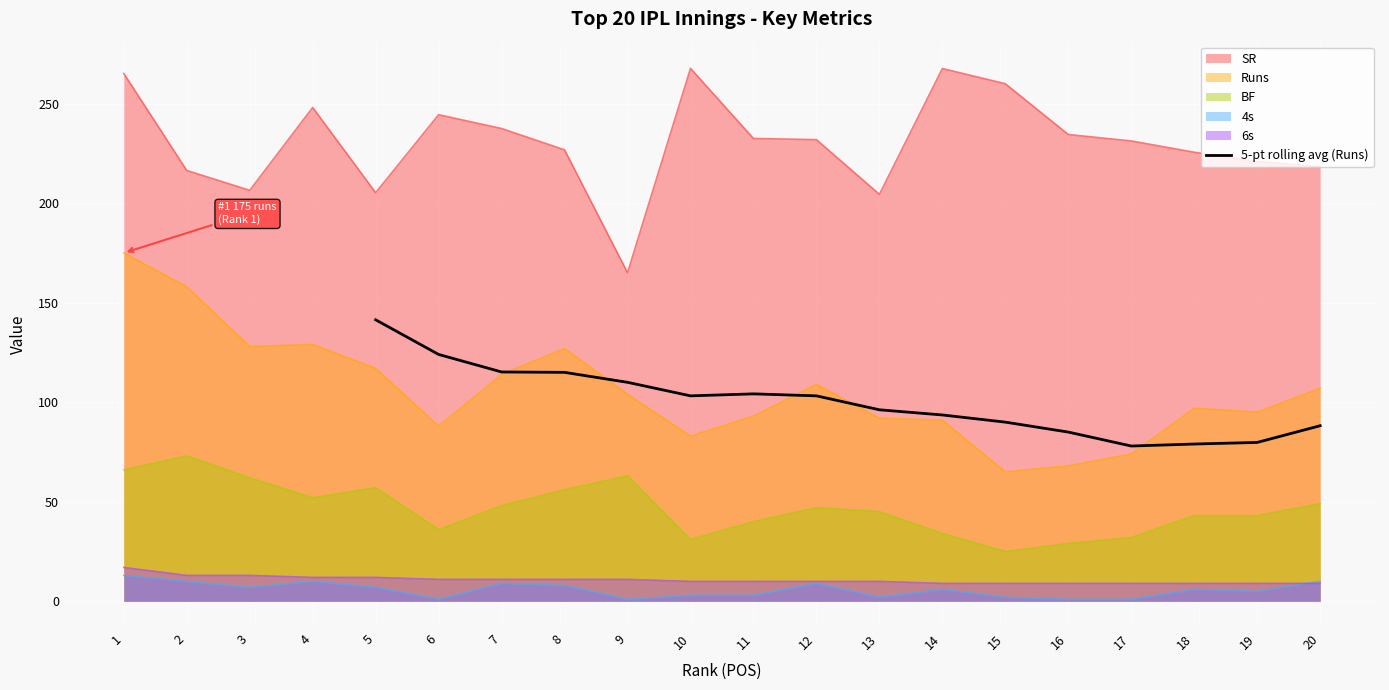

The value of 5-pt rolling avg (Runs) at 5 is 141.4. True or false?

True